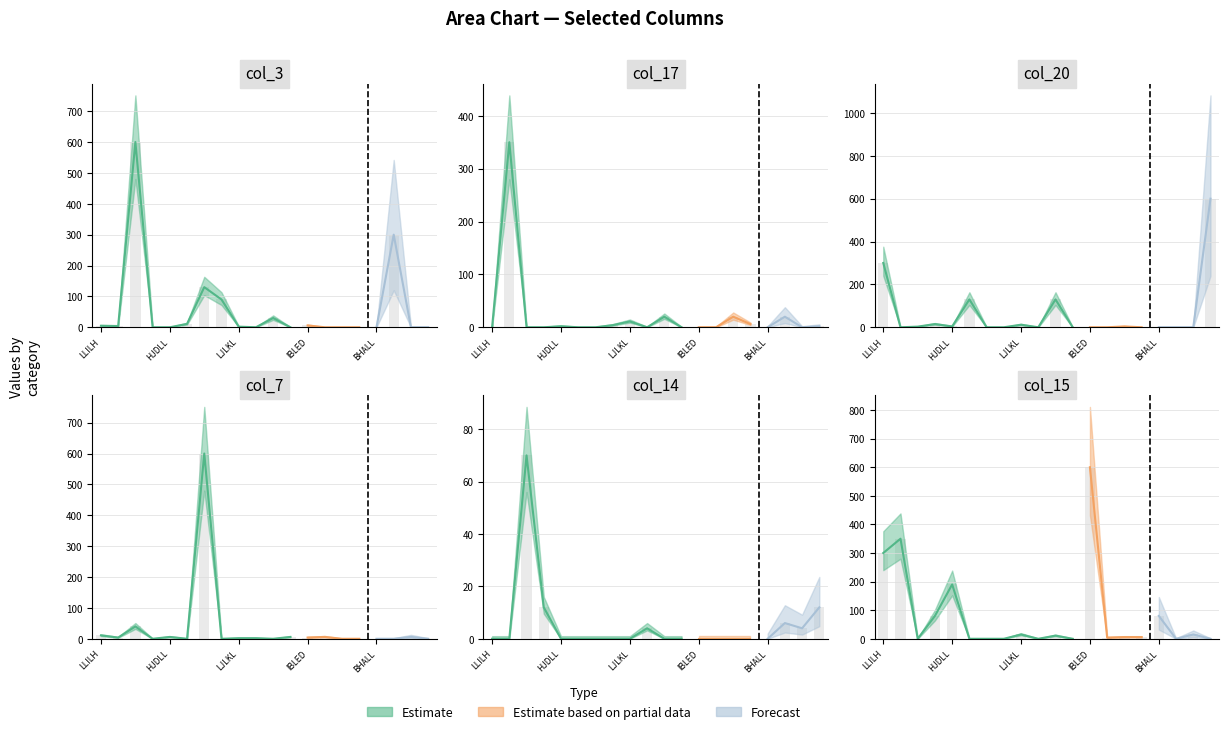

What is the difference between the second highest and second lowest values in the col_17 series?

20